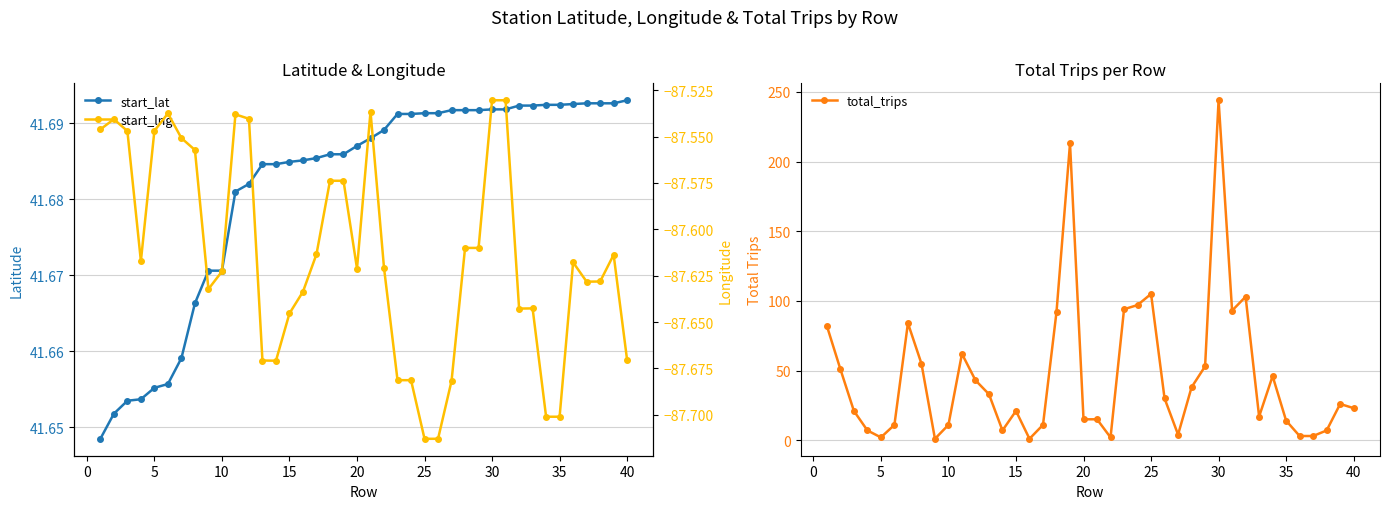

What is the value of the start_lat point at the 33rd from the left?

41.7